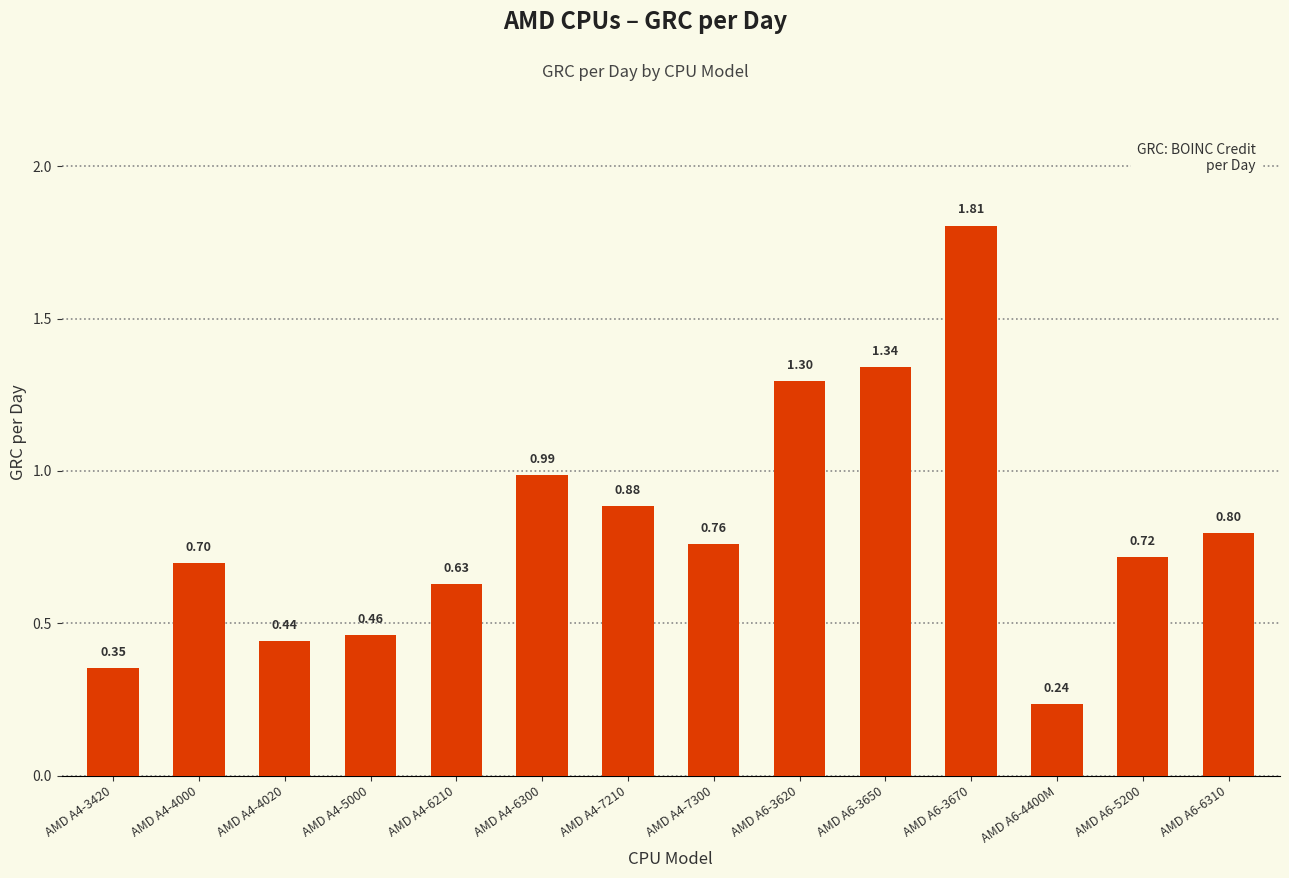

List the labels in order of value, smallest first.

AMD A6-4400M, AMD A4-3420, AMD A4-4020, AMD A4-5000, AMD A4-6210, AMD A4-4000, AMD A6-5200, AMD A4-7300, AMD A6-6310, AMD A4-7210, AMD A4-6300, AMD A6-3620, AMD A6-3650, AMD A6-3670